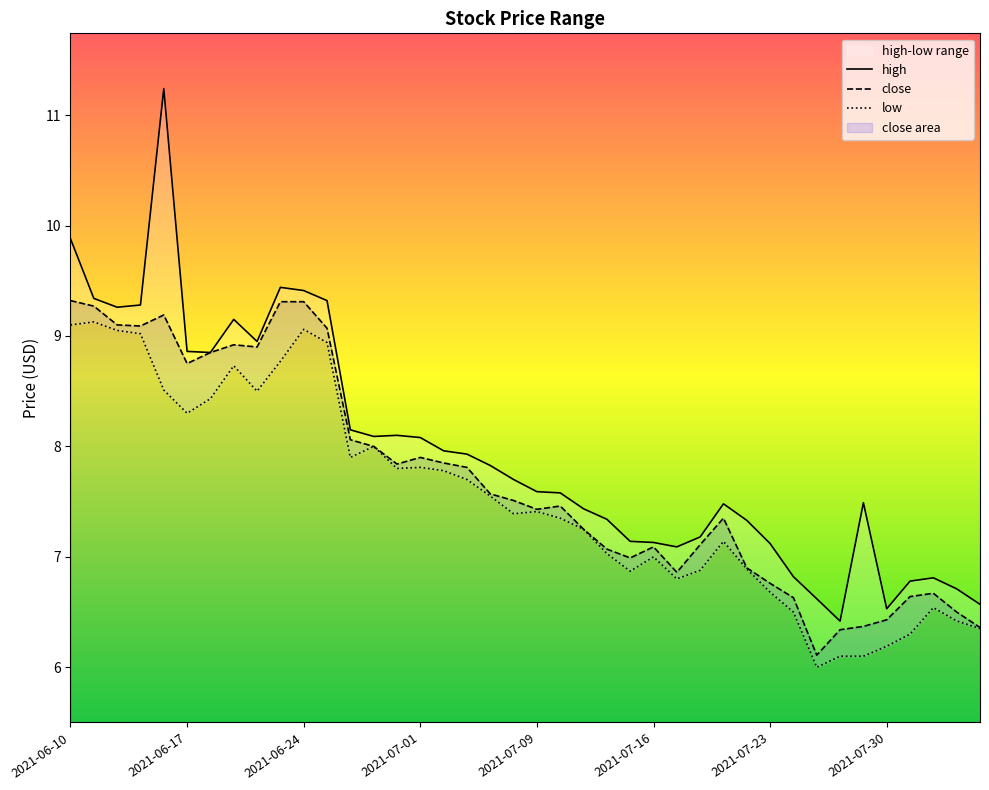

At how many categories does at least one series exceed 7?

32